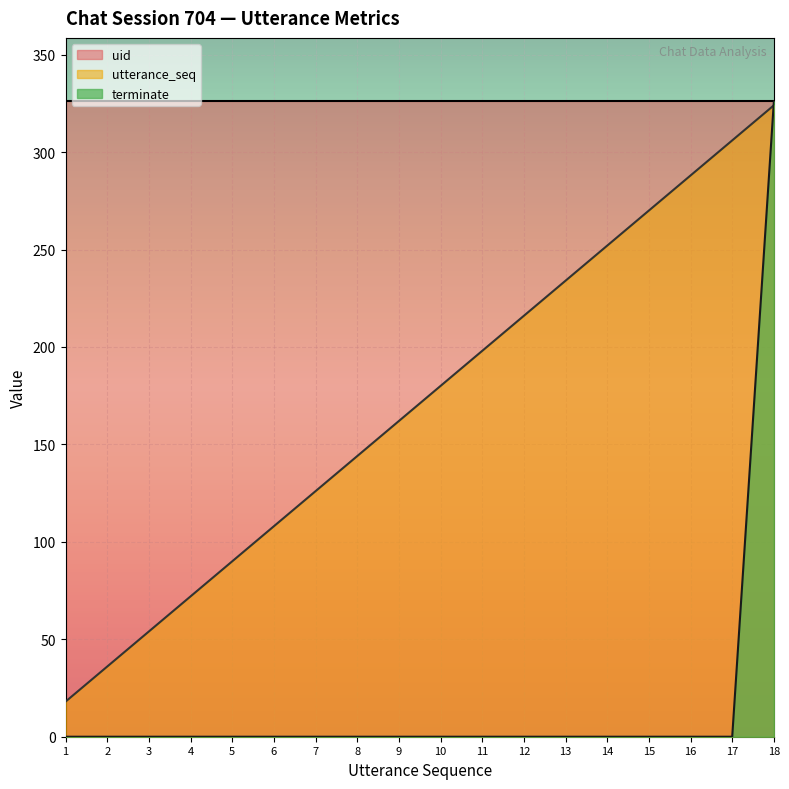

Which series has the largest range (max minus min)?

terminate